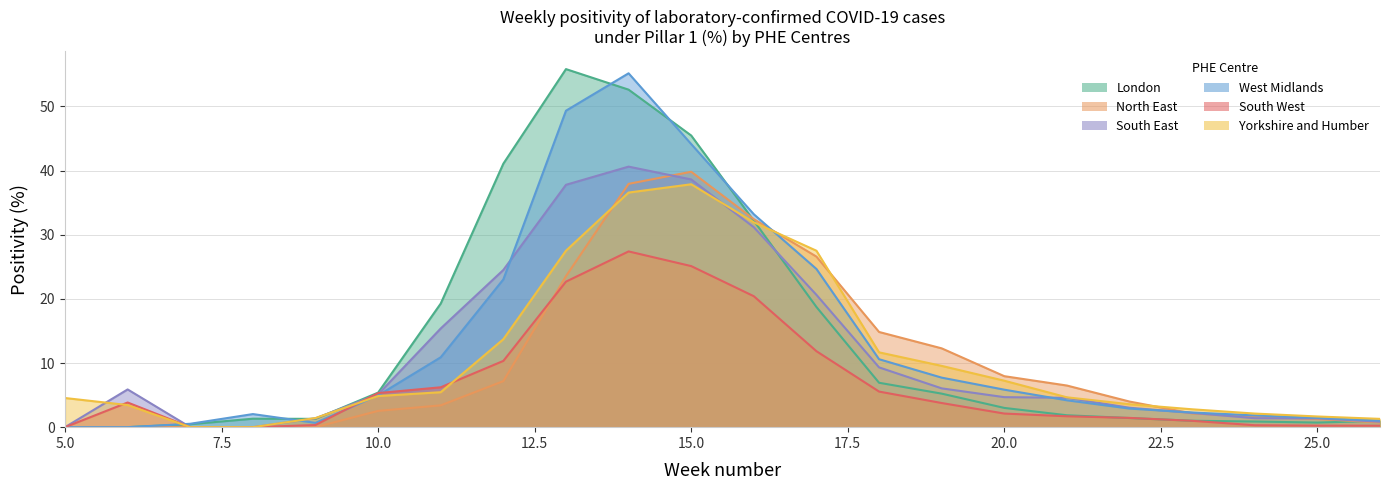

How many series are shown in this chart?

6